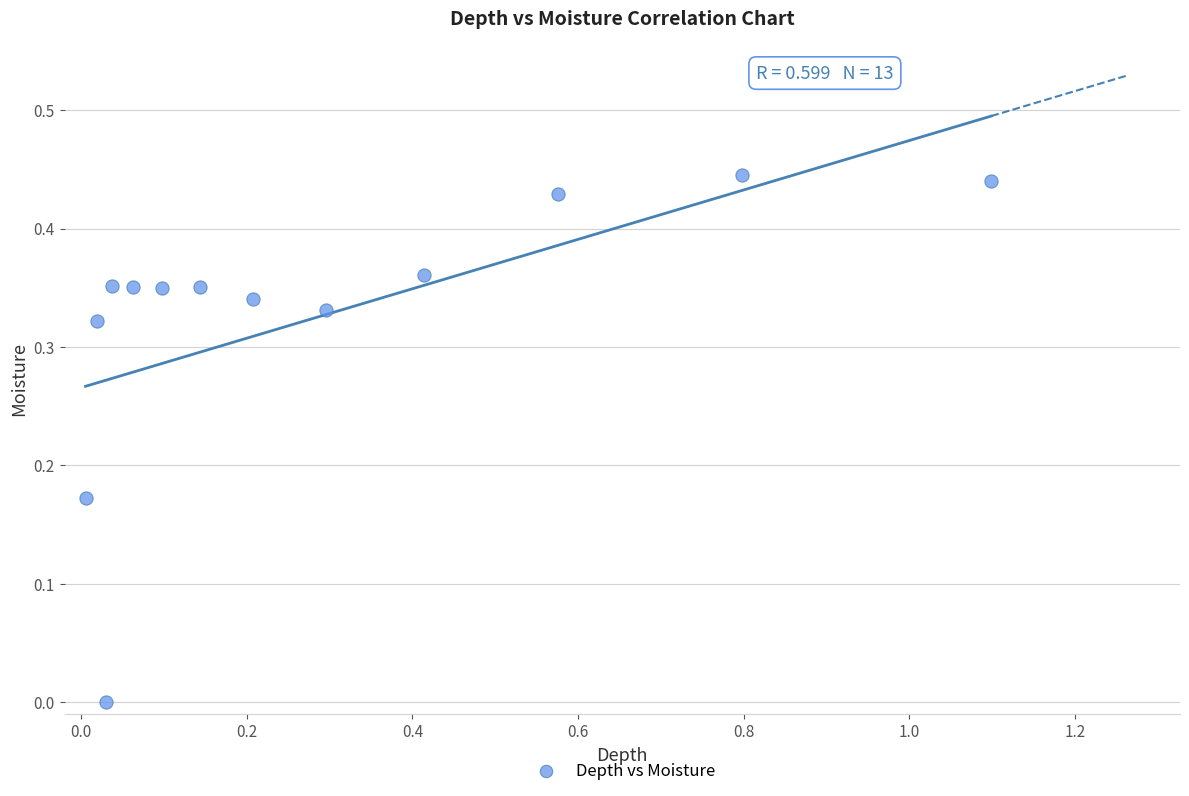

What is the range of X values (max minus min)?

1.1